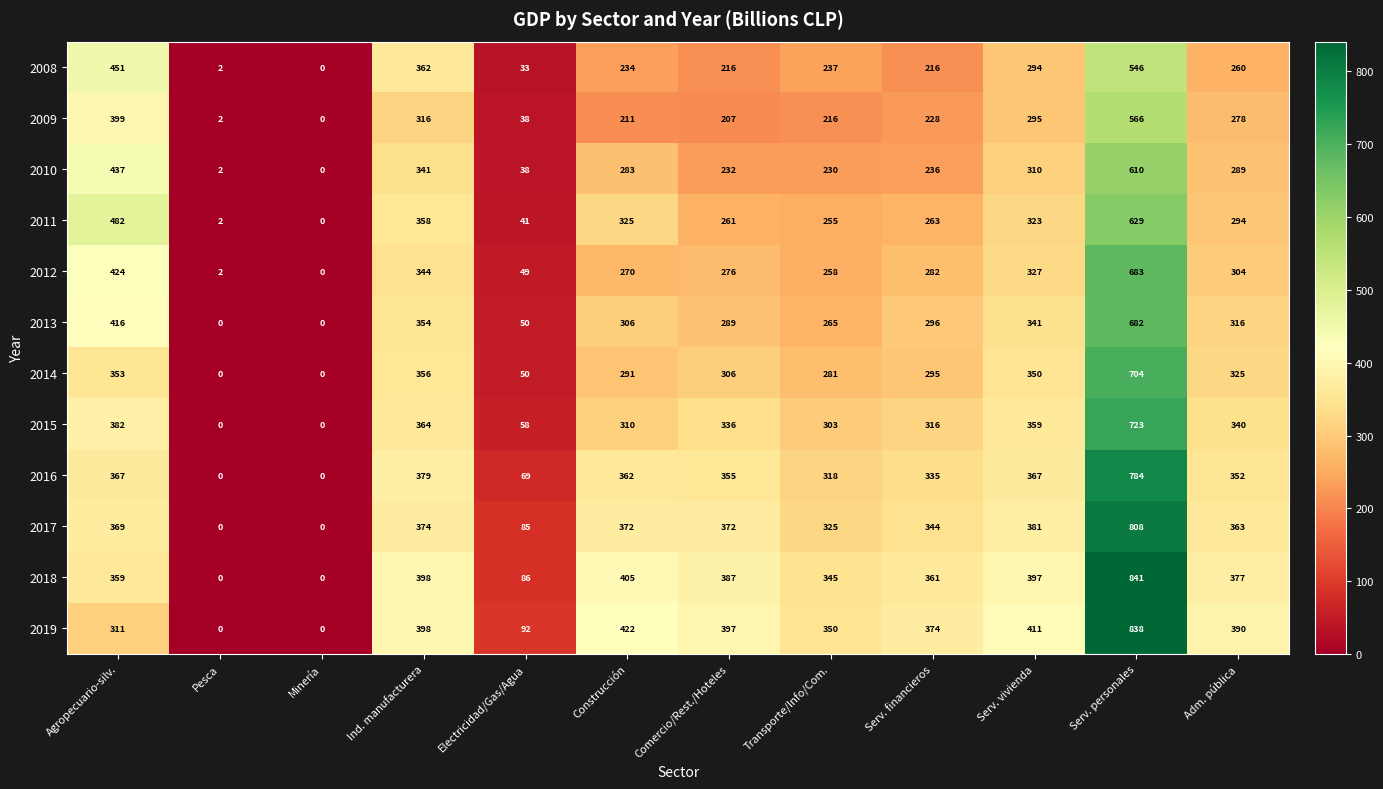

The value of 2018 at Serv. financieros is 534. True or false?

False